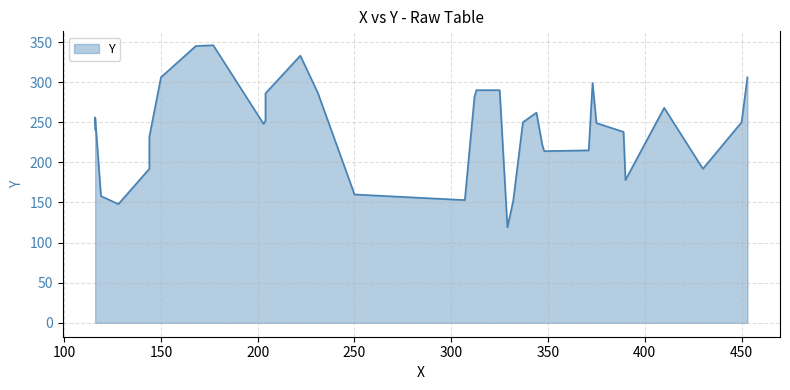

What is the change in value from 371 to 373?

+84